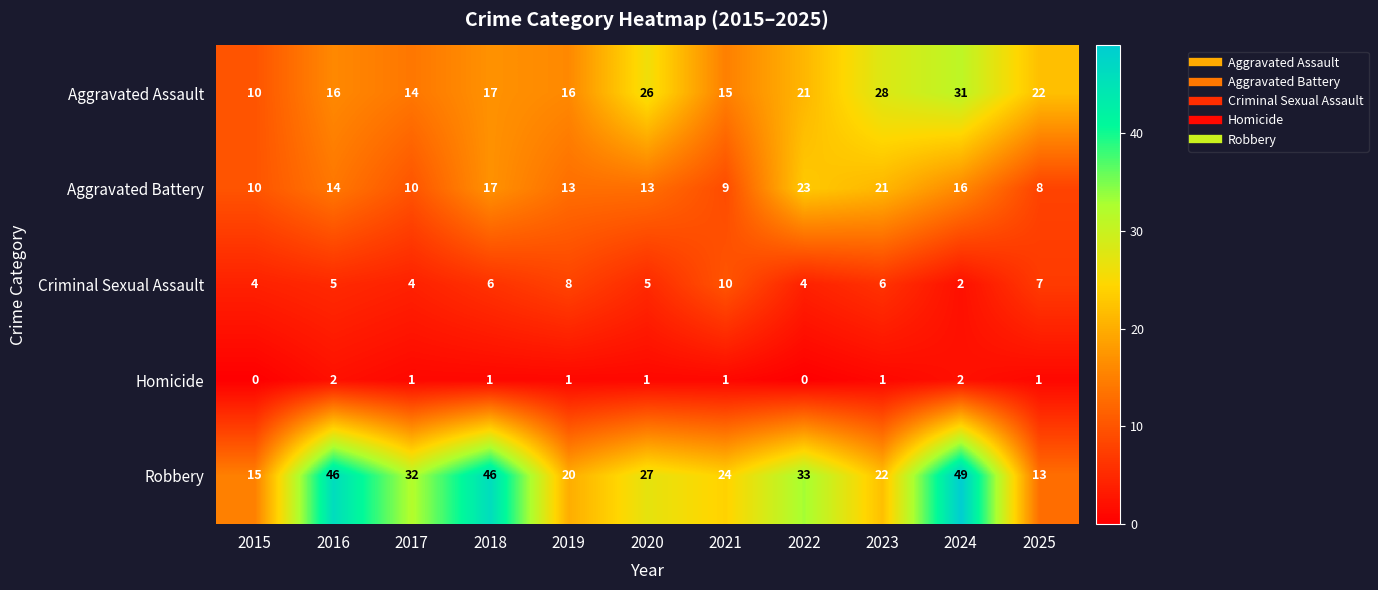

Is it true that Homicide equals 1 at 2019?

True